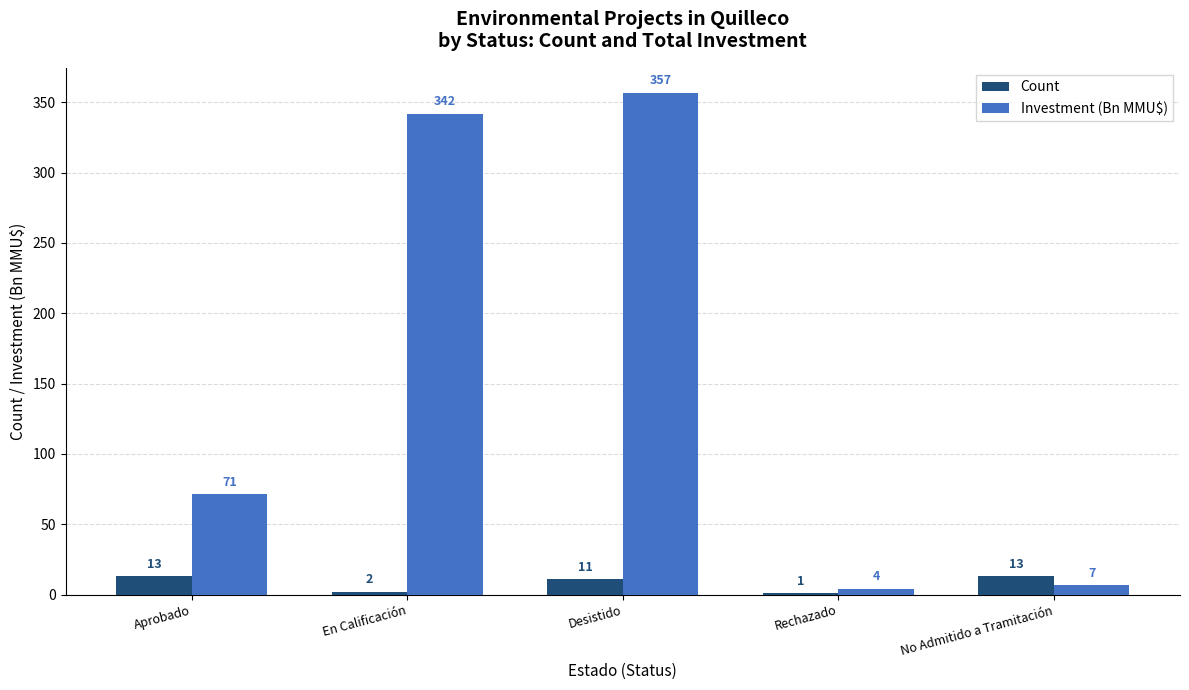

Which series changed the most between En Calificación and No Admitido a Tramitación?

Investment (Bn MMU$)